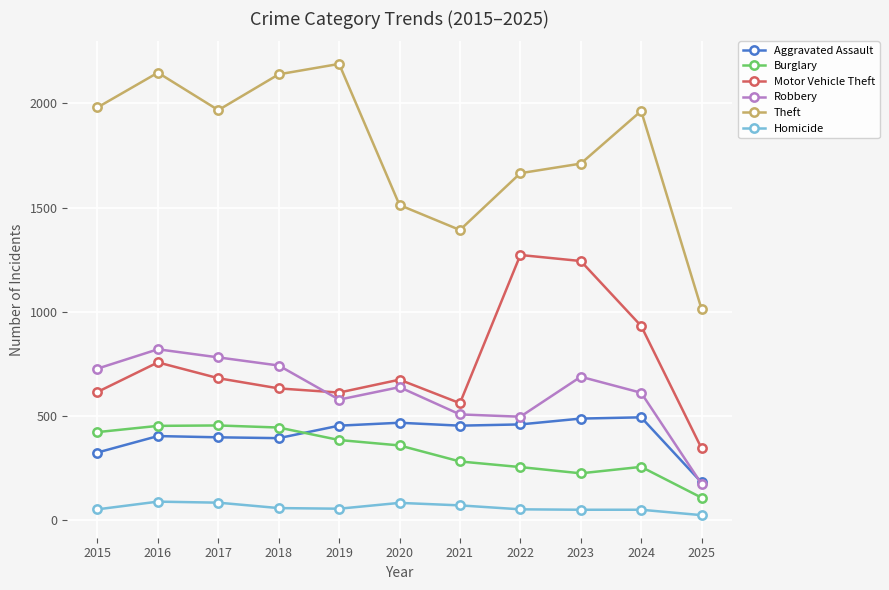

What is the difference between the maximum and second lowest values in the Motor Vehicle Theft series?

712